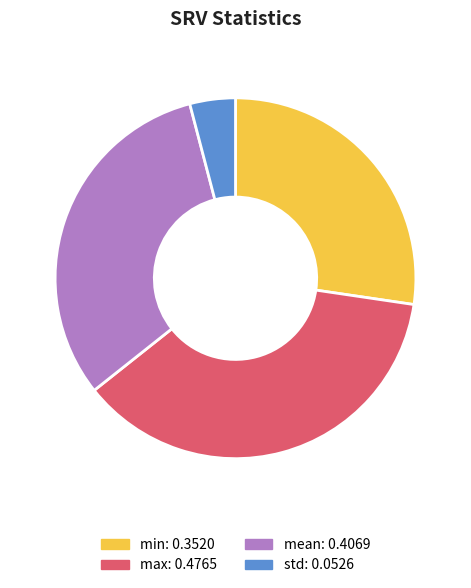

Is there a majority slice in this chart?

No